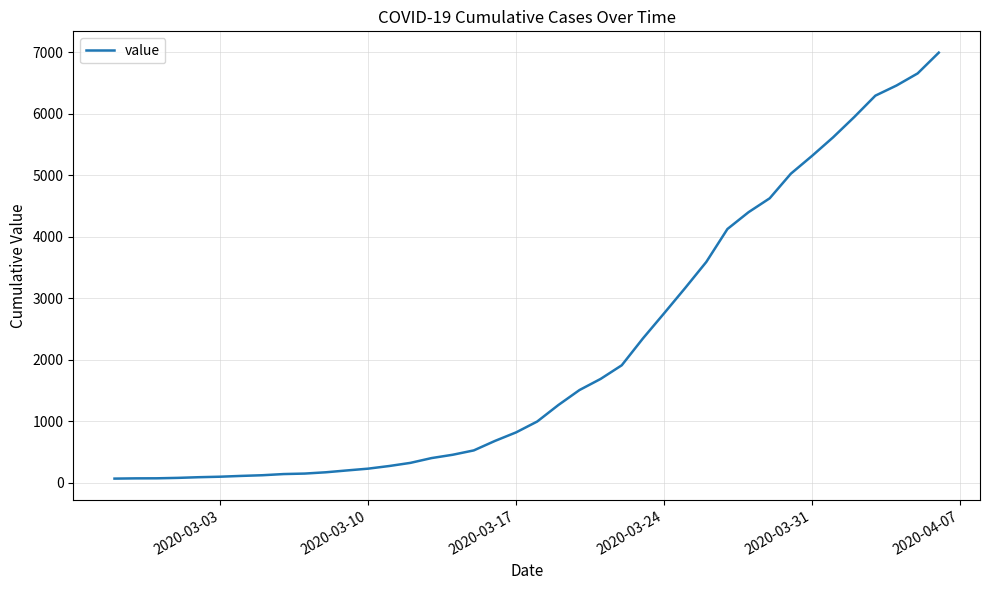

What is the maximum value shown in the chart?

6995